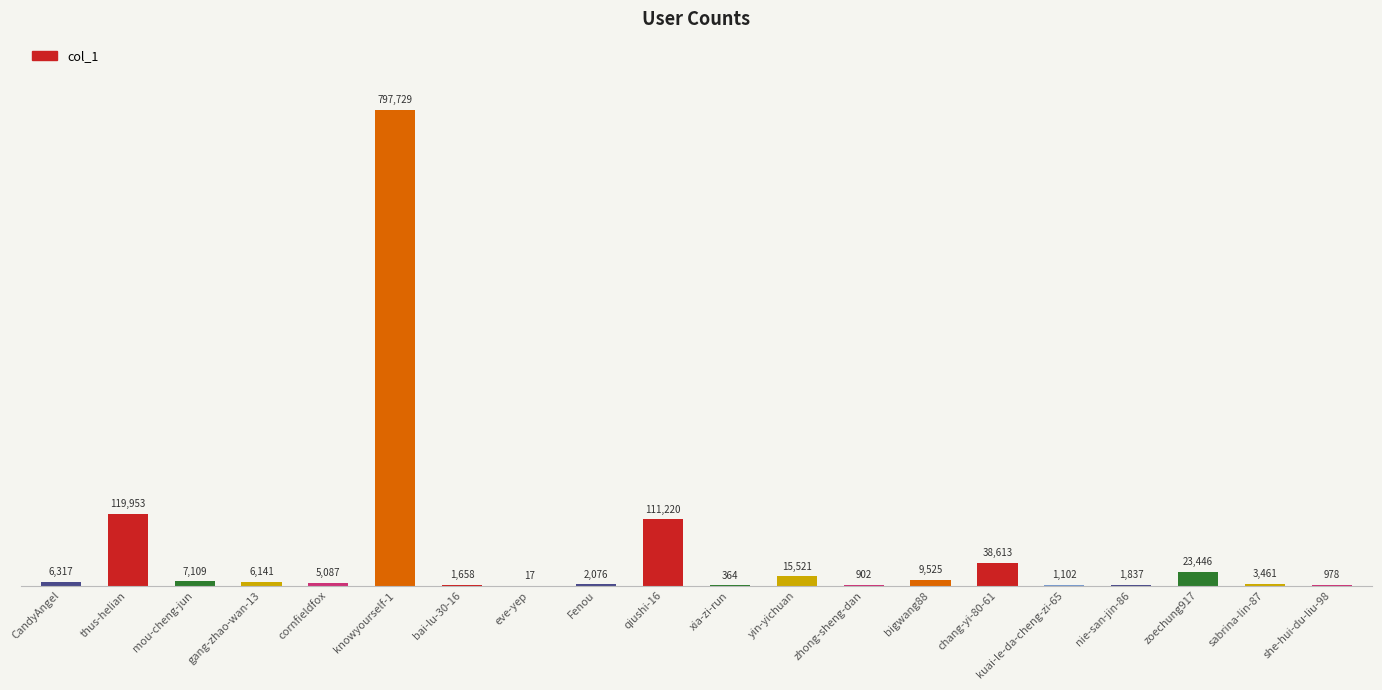

Reading left to right, extract all data points from this chart.

CandyAngel=6317	thus-helian=119953	mou-cheng-jun=7109	gang-zhao-wan-13=6141	cornfieldfox=5087	knowyourself-1=797729	bai-lu-30-16=1658	eve-yep=17	Fenou=2076	qiushi-16=111220	xia-zi-run=364	yin-yichuan=15521	zhong-sheng-dan=902	bigwang88=9525	chang-yi-80-61=38613	kuai-le-da-cheng-zi-65=1102	nie-san-jin-86=1837	zoechung917=23446	sabrina-lin-87=3461	she-hui-du-liu-98=978